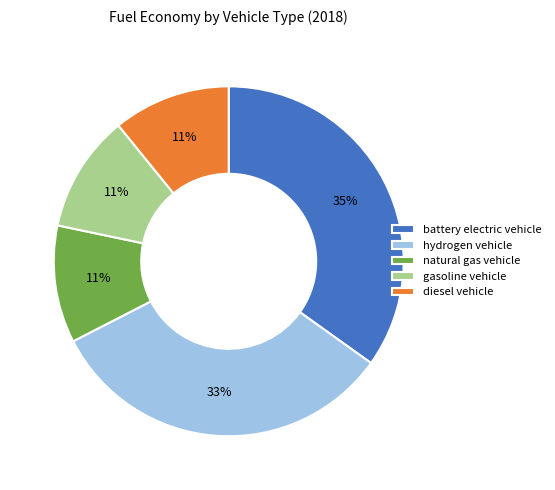

The hydrogen vehicle slice represents 40% of the pie. True or false?

False